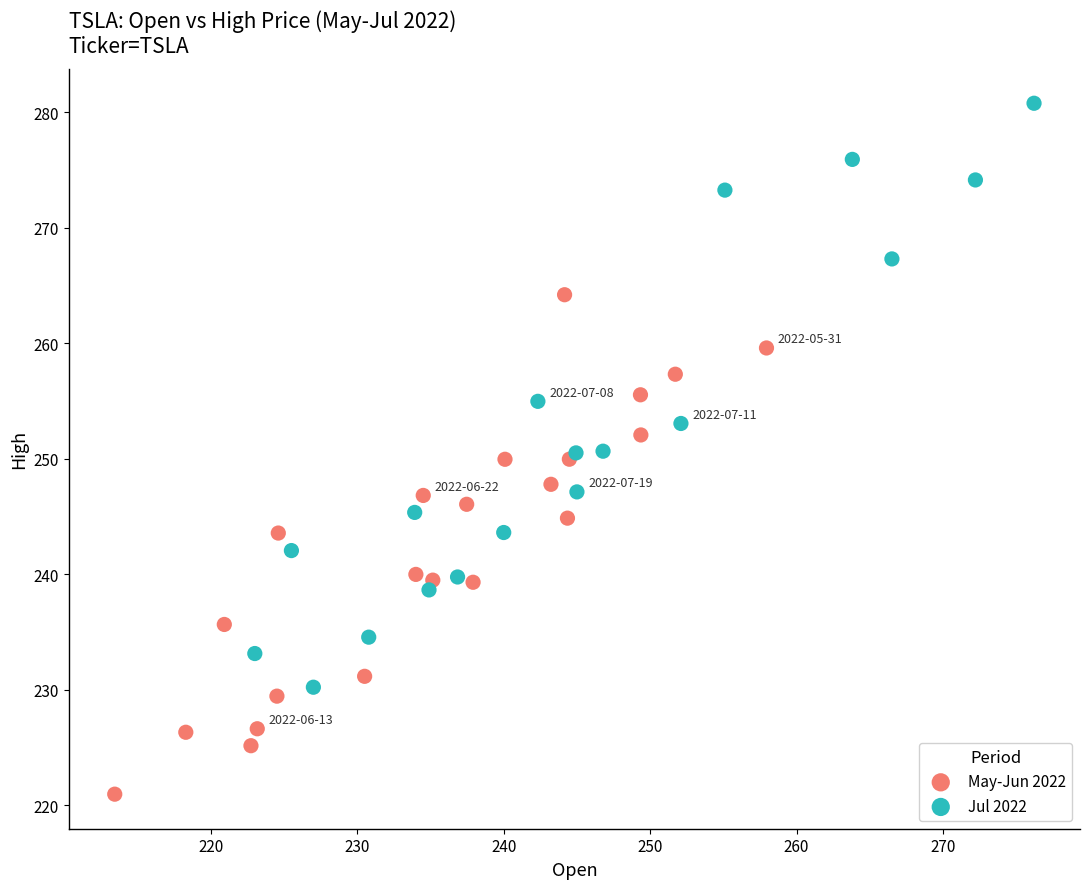

Which series contains the lowest Y value?

May-Jun 2022